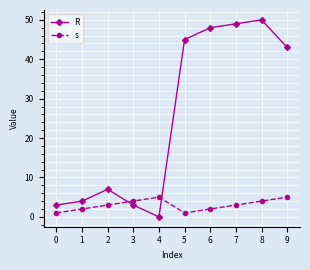

Reading right to left, what are all the values shown in this chart?

R: 43	50	49	48	45	0	3	7	4	3
s: 5	4	3	2	1	5	4	3	2	1